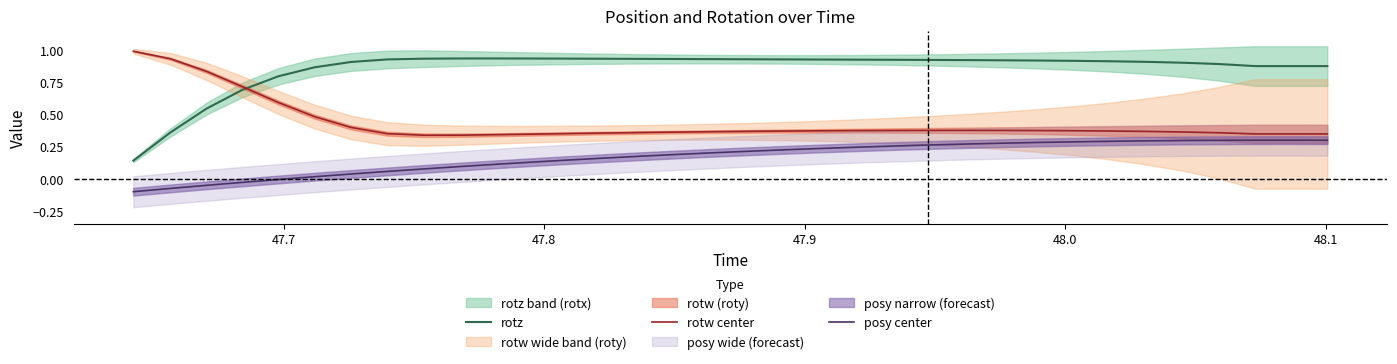

What is the average value of the rotw center series?

0.4